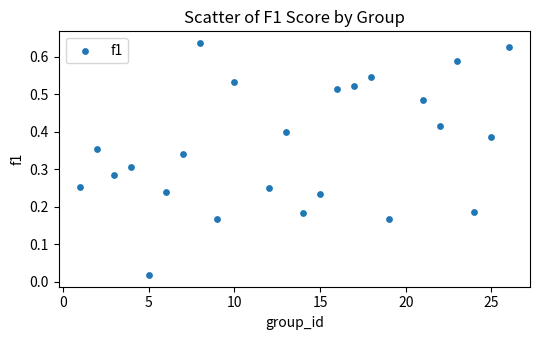

What is the range of X values (max minus min)?

25.0